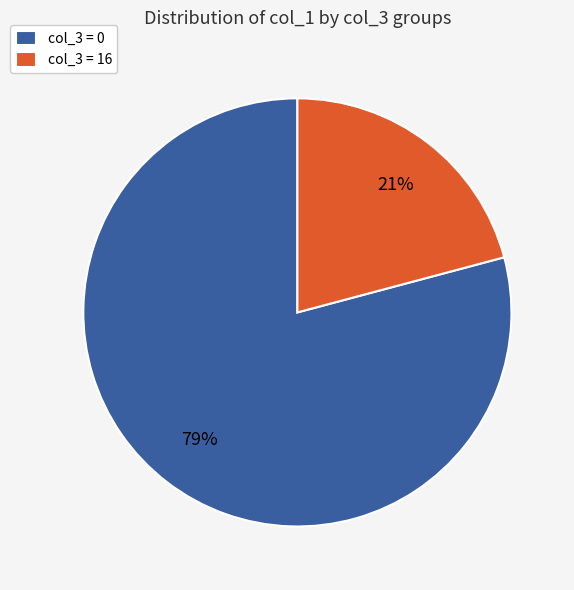

Count the number of slices in the pie.

2